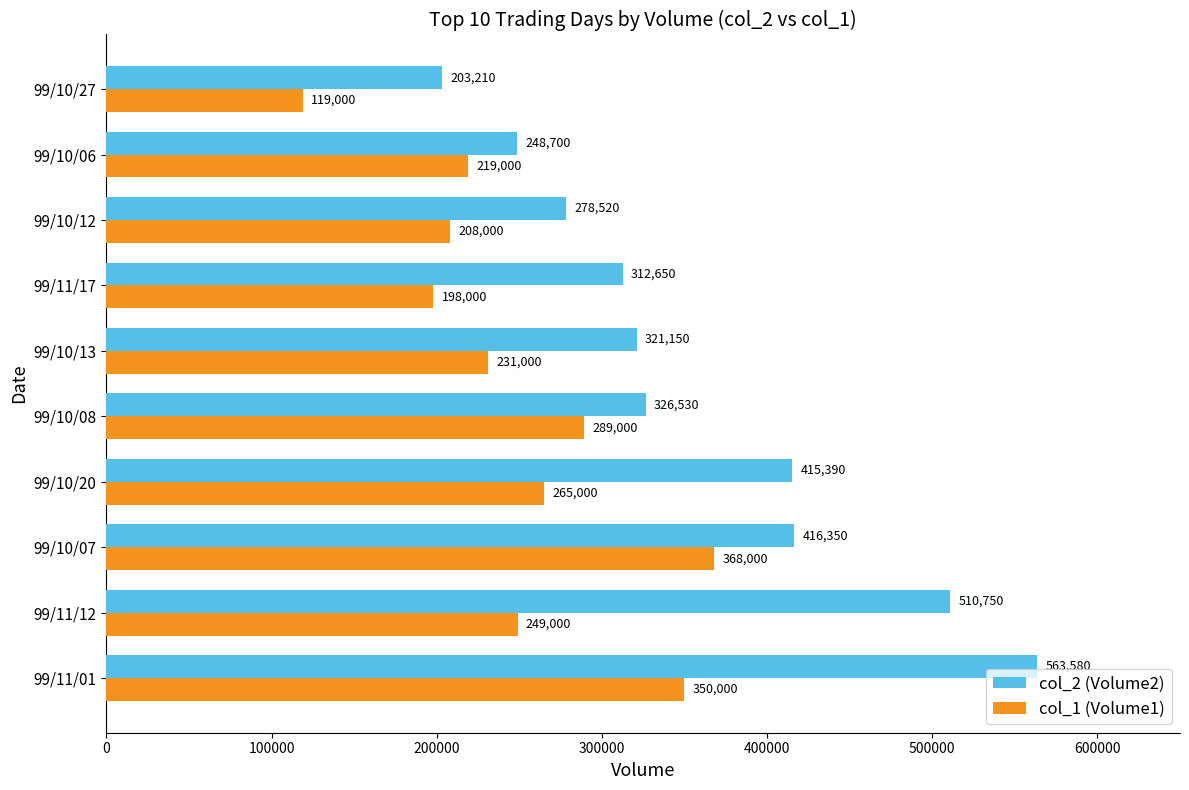

True or false: col_1 (Volume1) has a value of 60553 at 99/10/27.

False